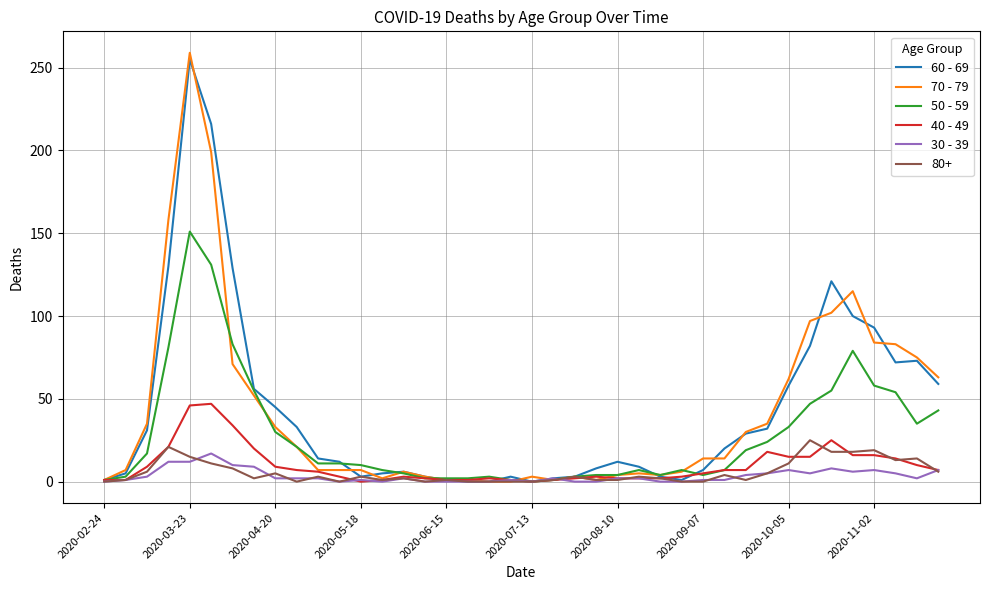

Which series has the widest spread of values?

70 - 79